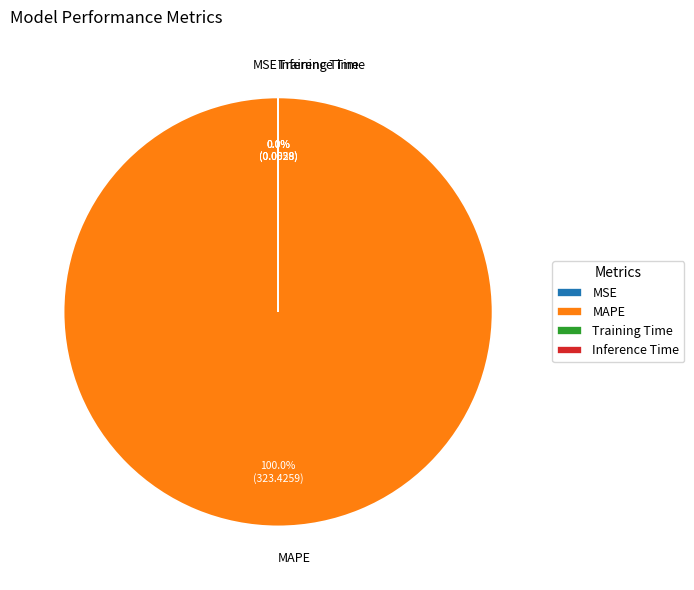

Which slice represents more than half of the pie?

MAPE